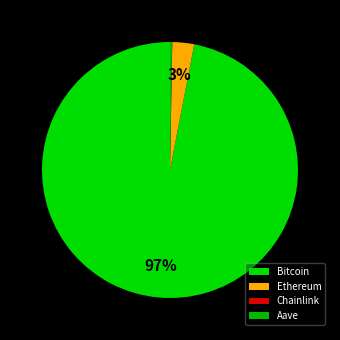

What is the majority slice?

Bitcoin